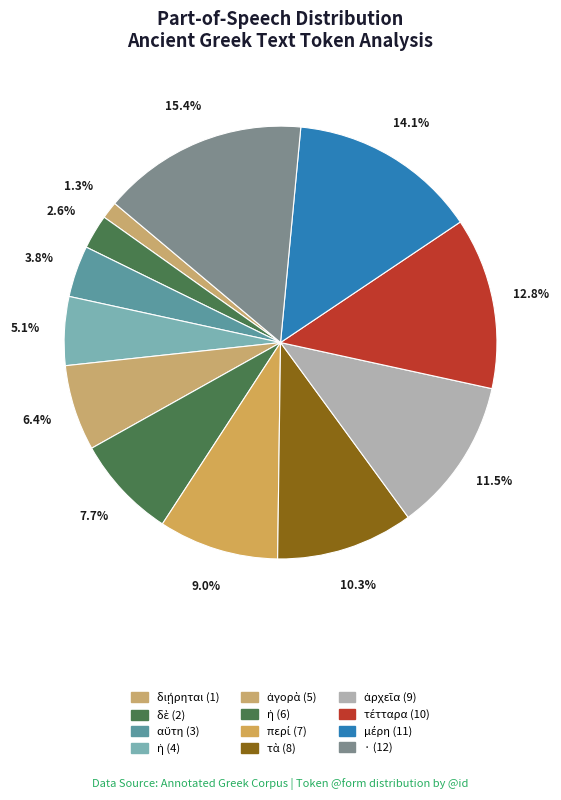

Count the number of slices in the pie.

12